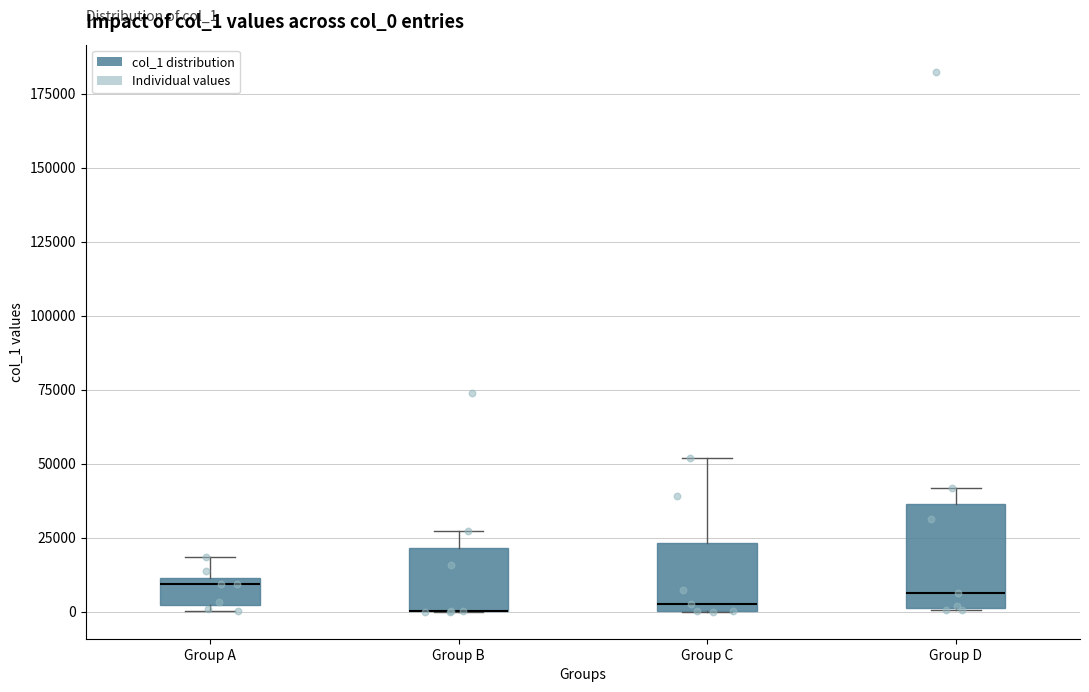

Where does the upper whisker of the box for Group D end on the y-axis? The values are not printed on the chart, so give them approximately, as read against the axis.

40000